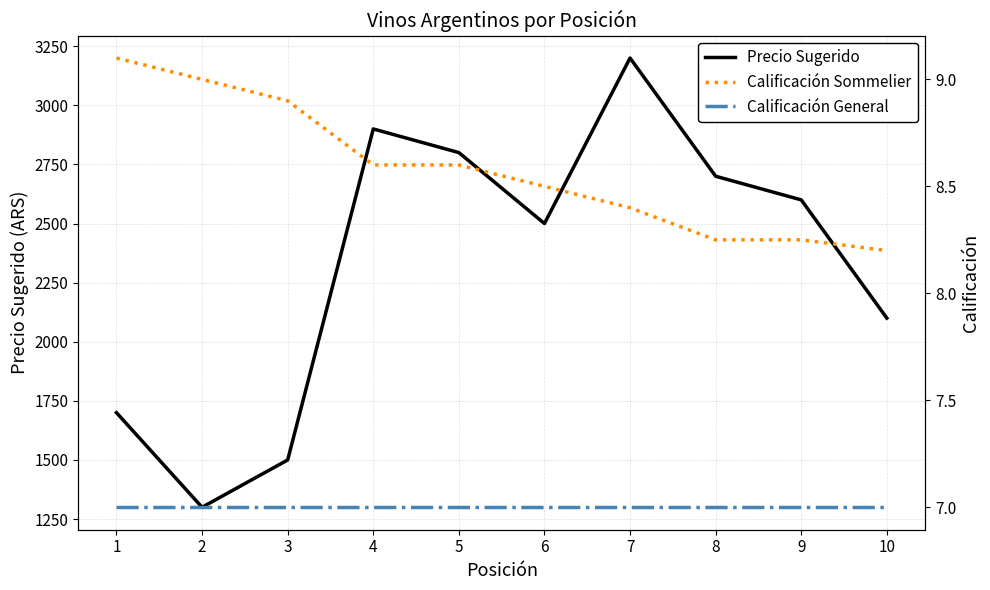

True or false: Calificación Sommelier has more than 0 points higher than both neighbors.

False